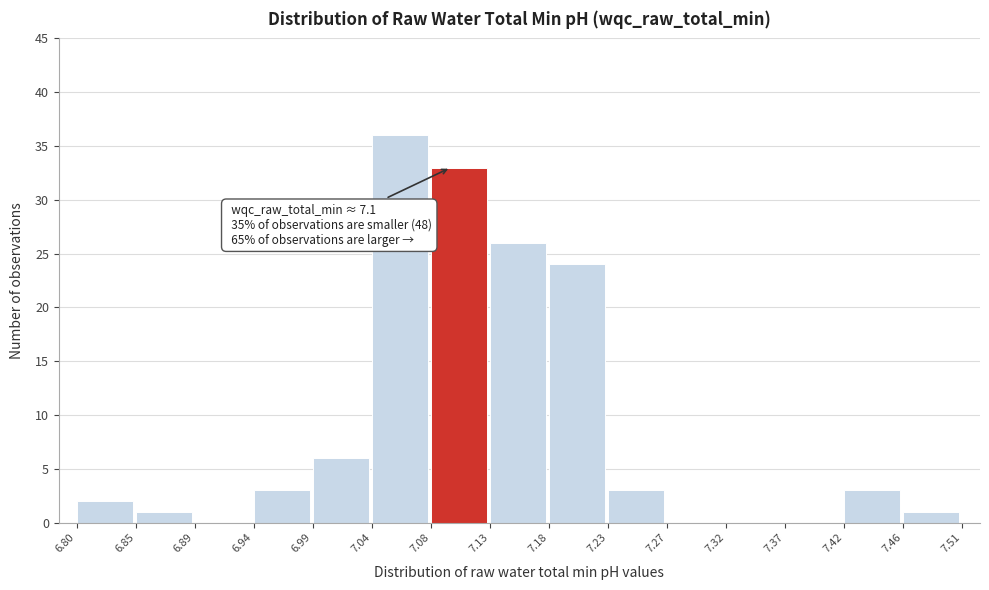

Which range on the x-axis has the tallest bar?

7.04 to 7.08